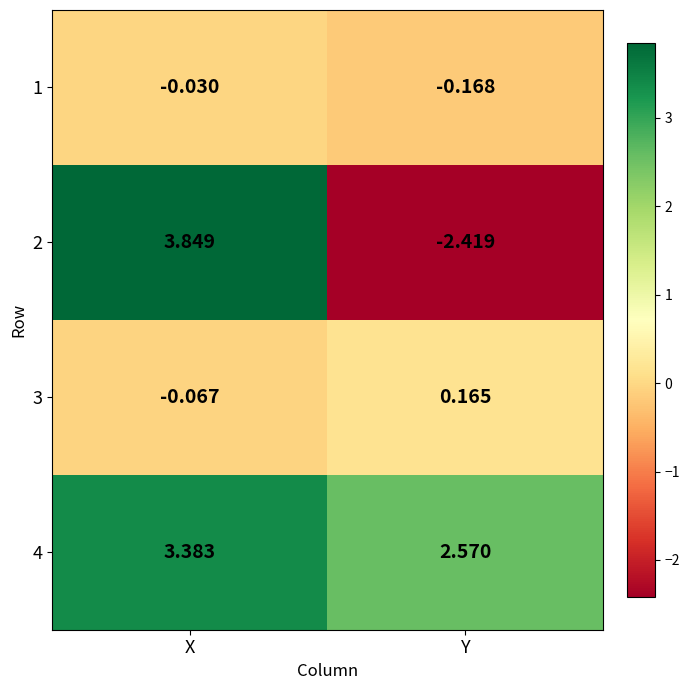

Where is 3 nearest to the value 0?

X